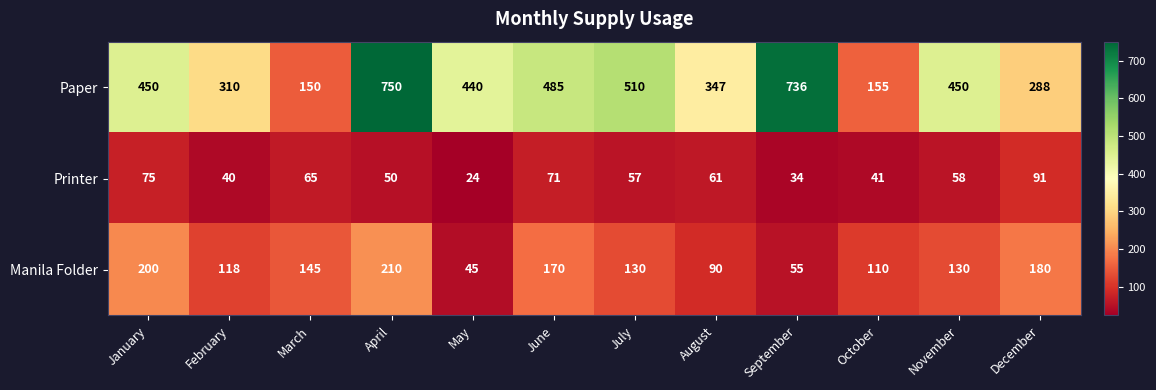

What is the spread (max minus min) of values at October?

114